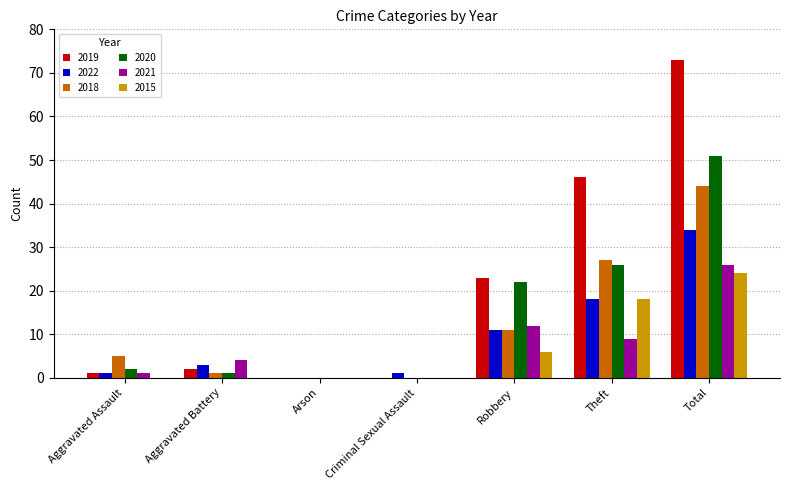

The value of 2015 at Total is 13. True or false?

False